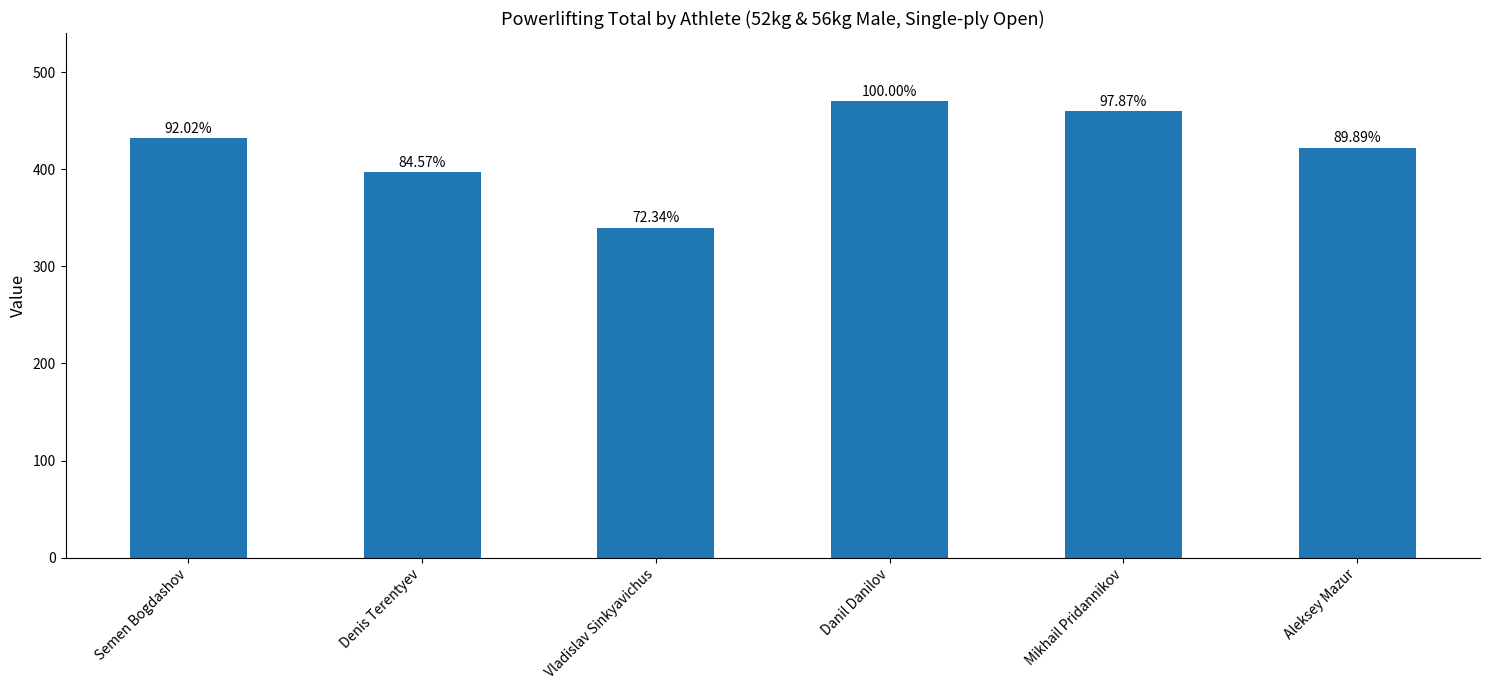

How many bars are there in total?

6